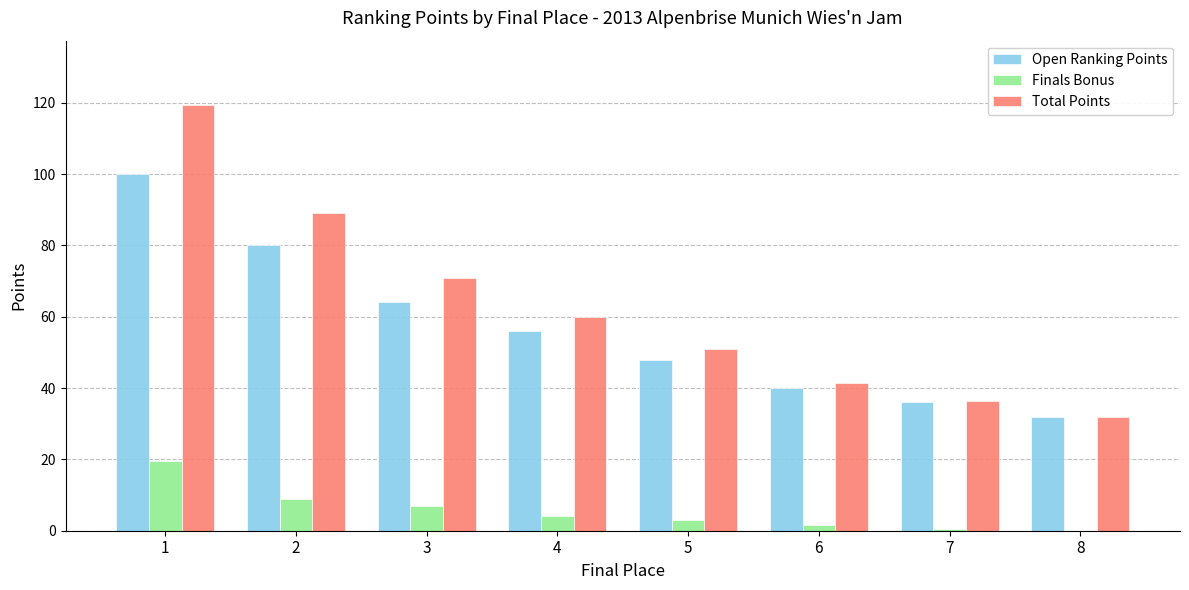

Count the number of data series in this chart.

3